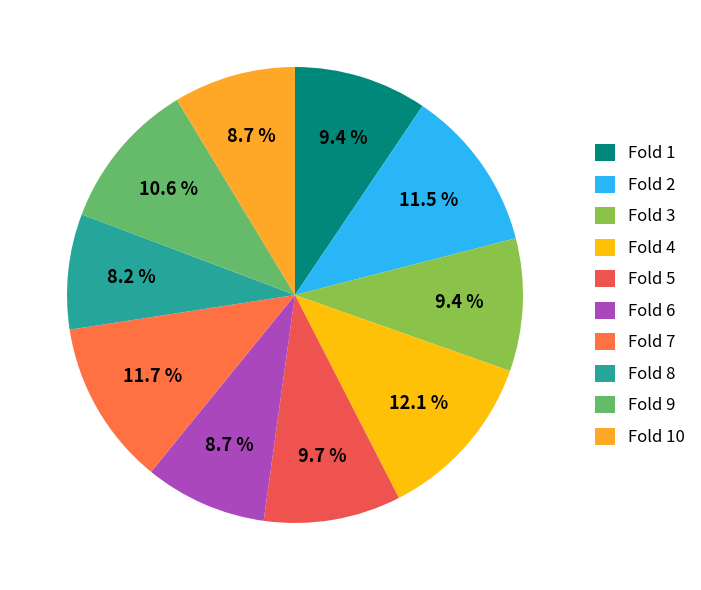

What percentage is the Fold 6 slice, to the nearest percent?

9%